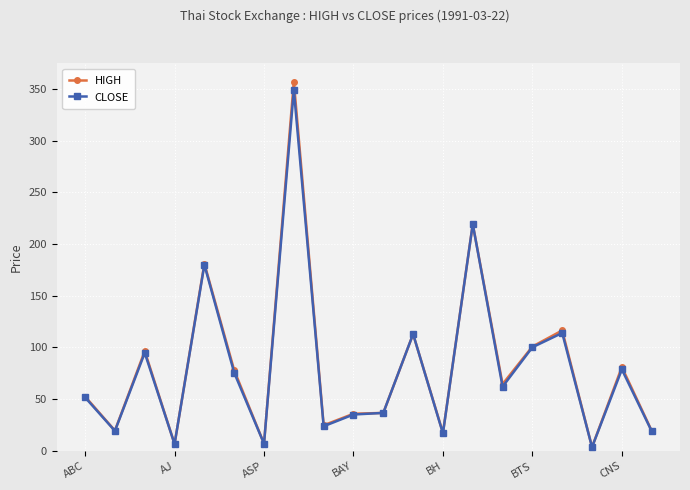

Which series has the widest spread of values?

HIGH